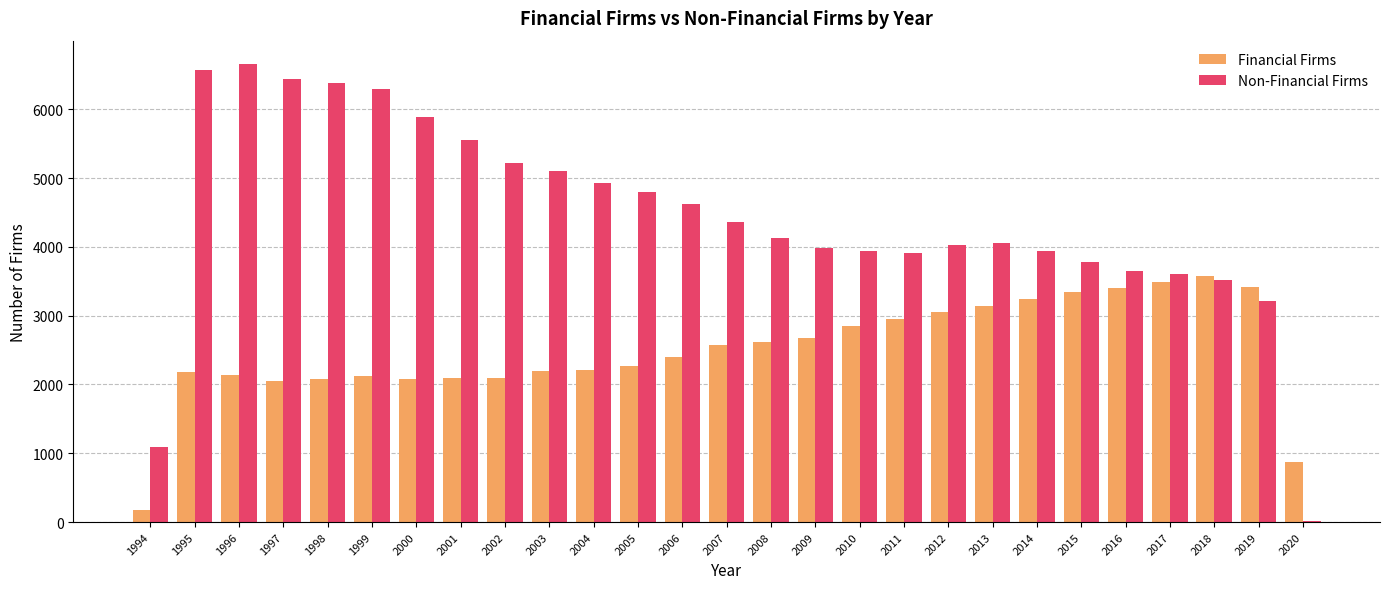

What is the sum of all Financial Firms values?

67296